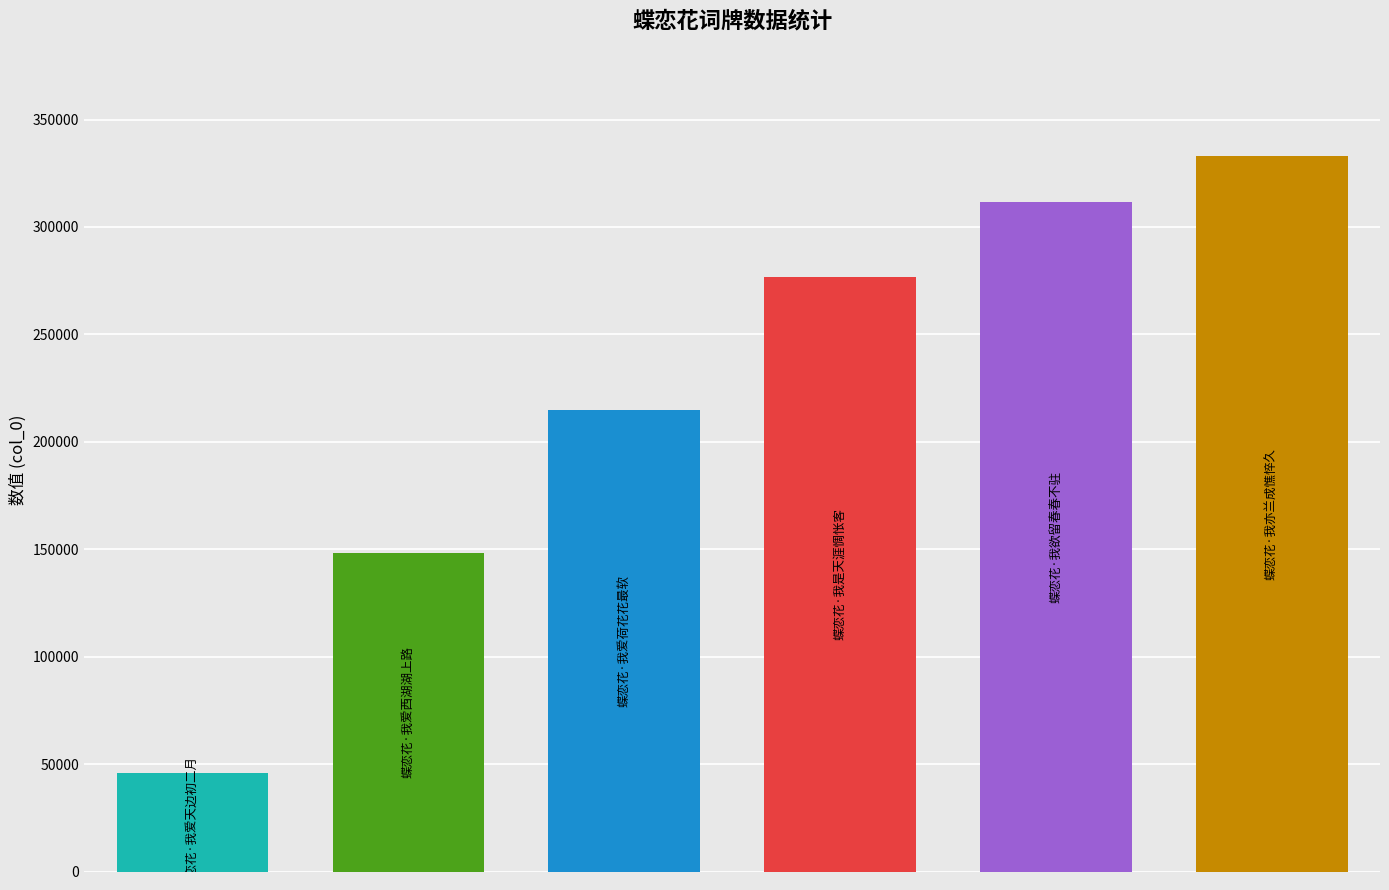

What is the average value?

221721